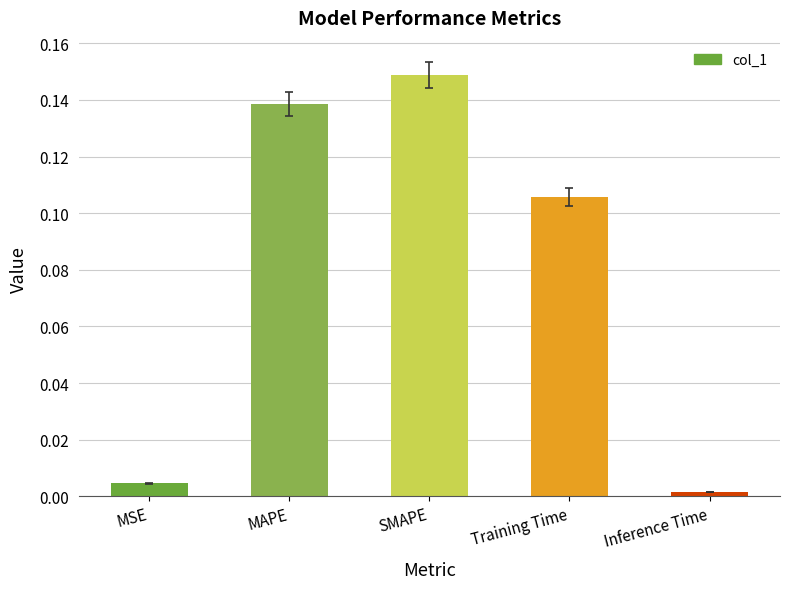

What is the sum of all values?

0.4